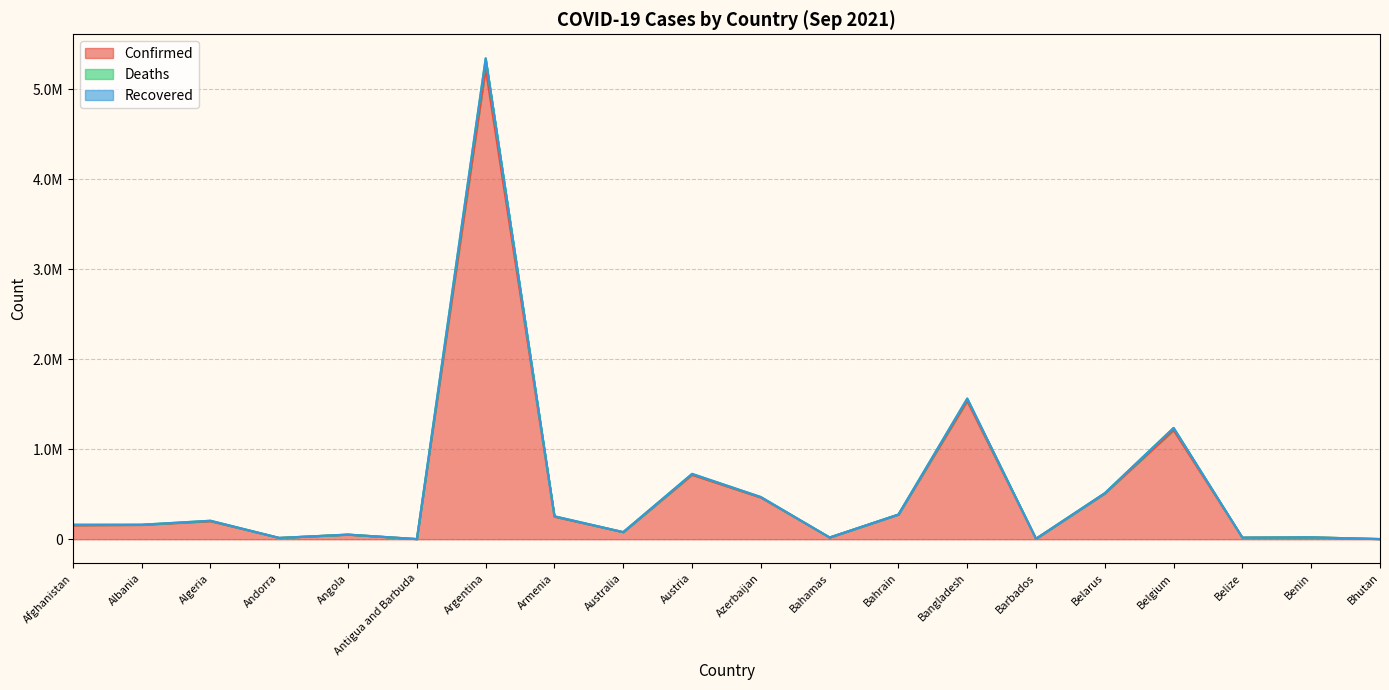

True or false: Deaths and Confirmed cross at least once.

False